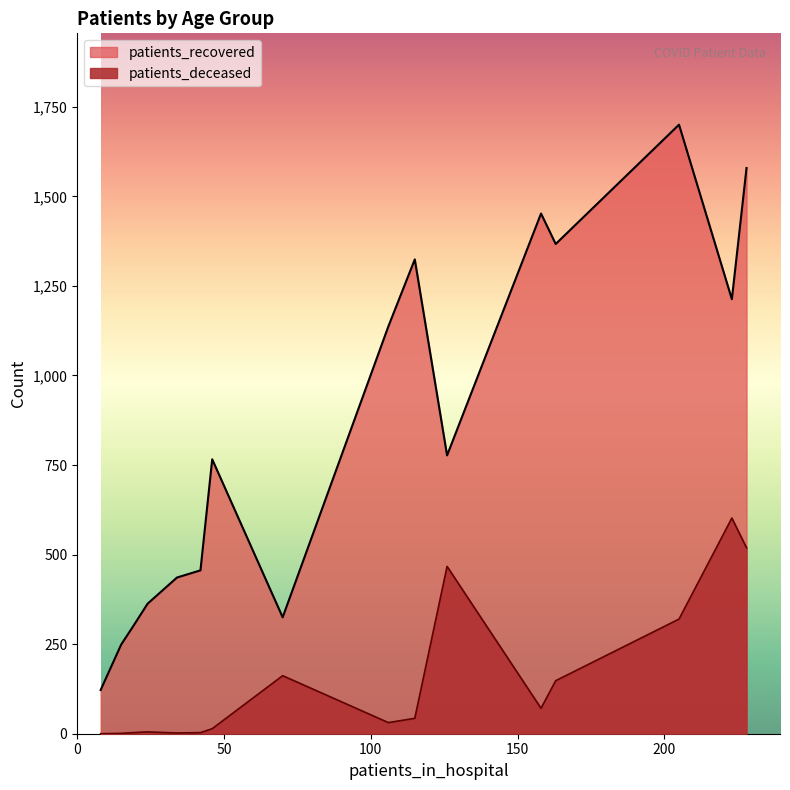

At which category is the sum across all series the highest?

228